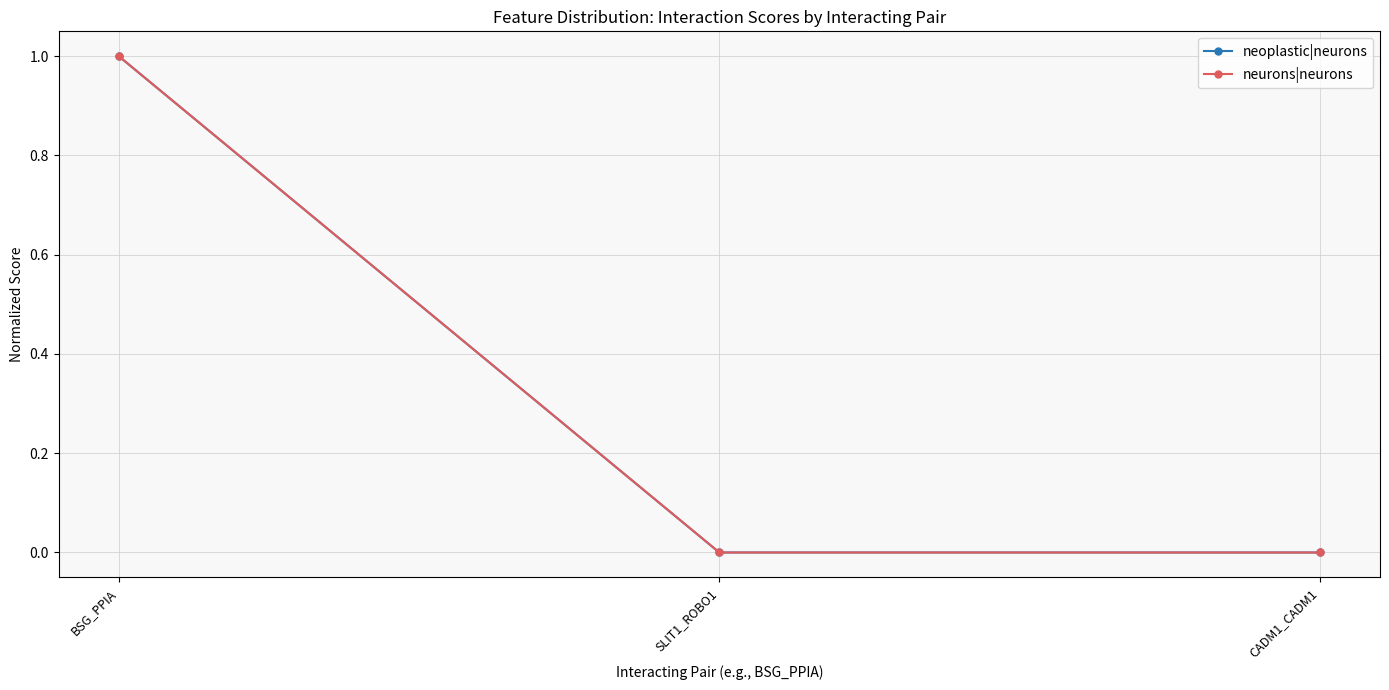

Count the number of categories in the chart.

3